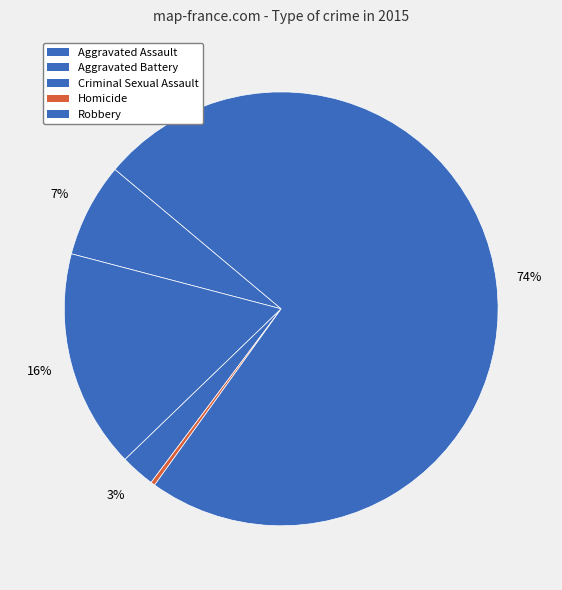

Approximately how many times larger is the value at Aggravated Battery compared to Criminal Sexual Assault?

6.4